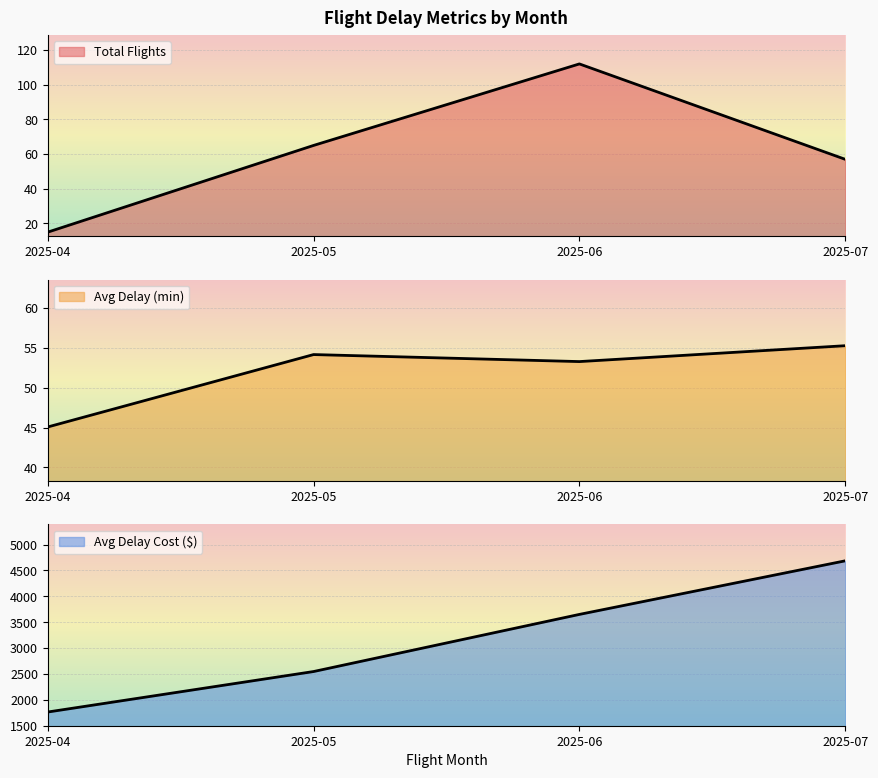

Which series has the largest range (max minus min)?

avg_delay_cost